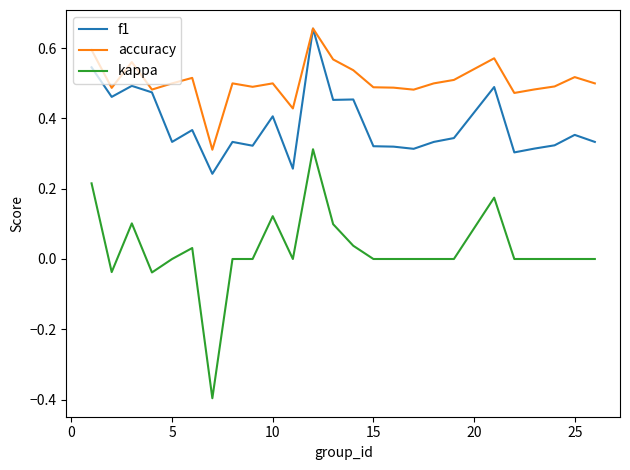

True or false: kappa and accuracy cross at least once.

False